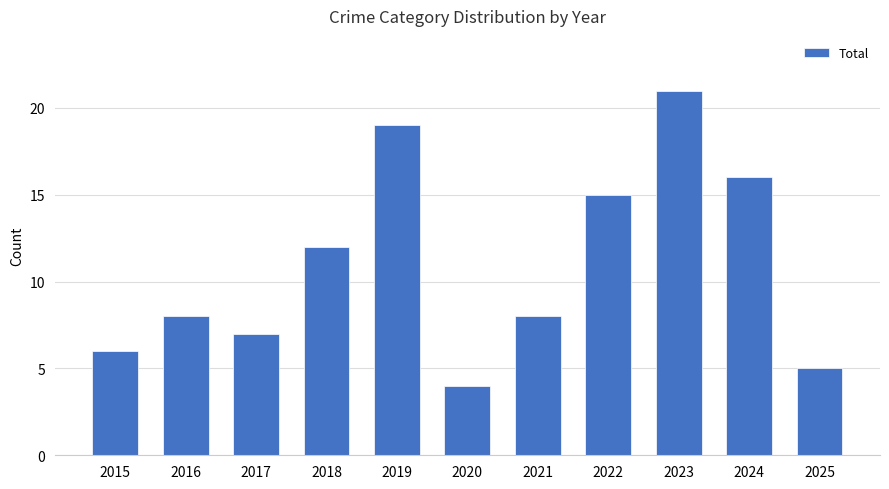

True or false: the data shows 21 at 2023.

True